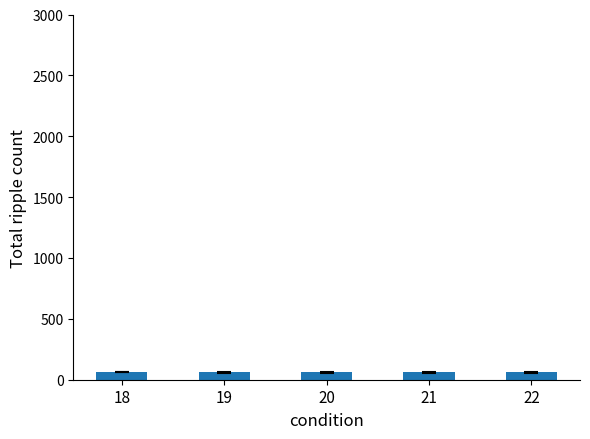

What is the value of the 3rd bar from the left?

60.6